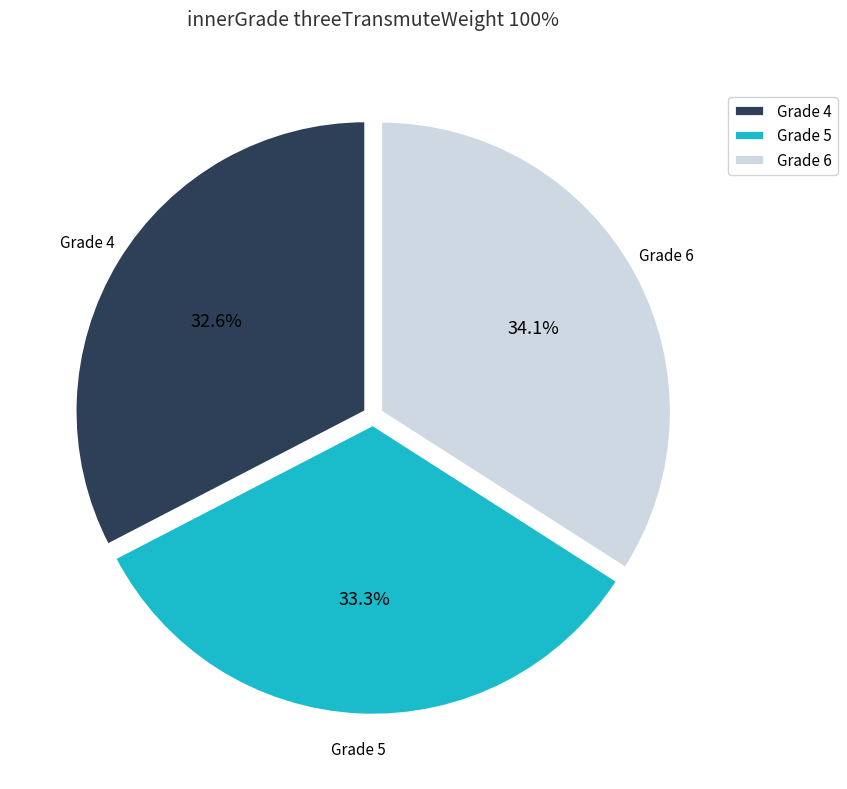

How many slices are in this pie chart?

3